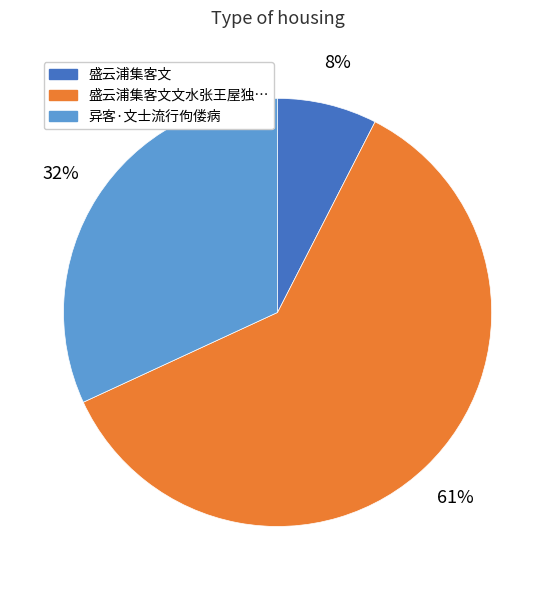

Is there any slice that represents more than half of the pie?

Yes